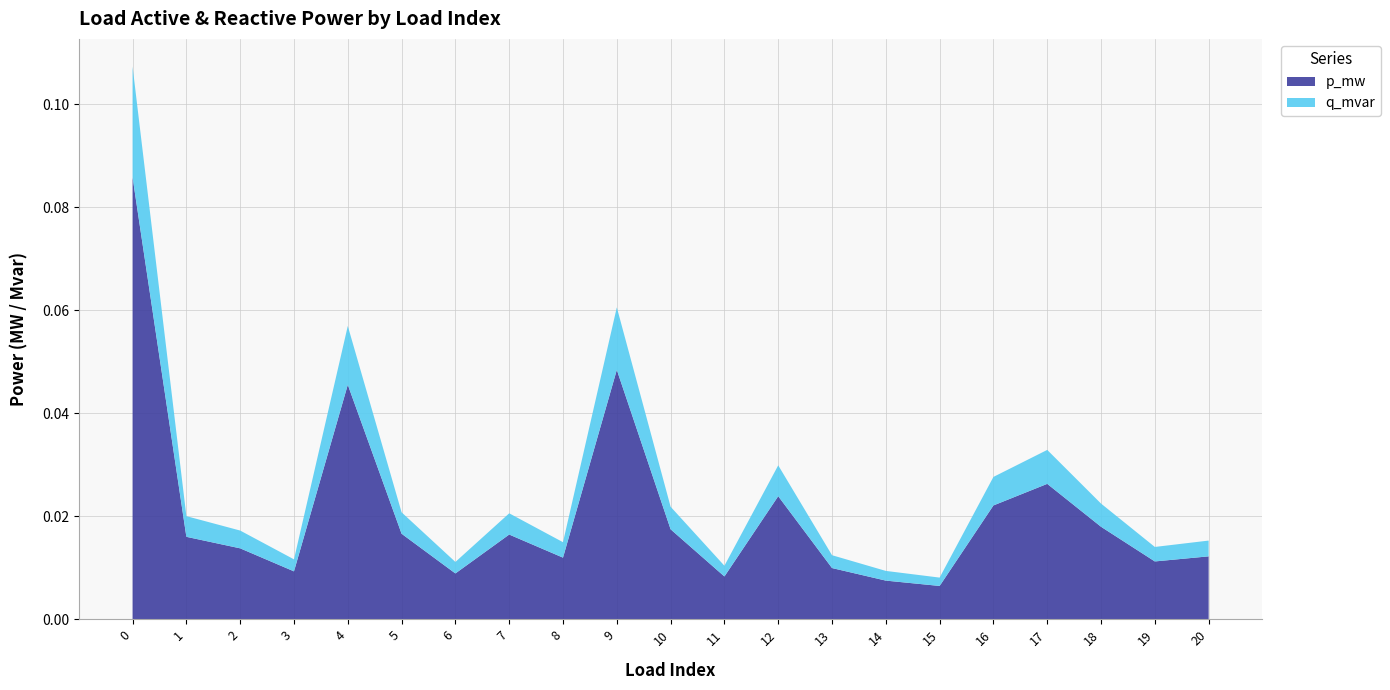

Reading right to left, what are all the values shown in this chart?

p_mw: 20=0.0	19=0.0	18=0.0	17=0.0	16=0.0	15=0.0	14=0.0	13=0.0	12=0.0	11=0.0	10=0.0	9=0.0	8=0.0	7=0.0	6=0.0	5=0.0	4=0.0	3=0.0	2=0.0	1=0.0	0=0.1
q_mvar: 20=0.0	19=0.0	18=0.0	17=0.0	16=0.0	15=0.0	14=0.0	13=0.0	12=0.0	11=0.0	10=0.0	9=0.0	8=0.0	7=0.0	6=0.0	5=0.0	4=0.0	3=0.0	2=0.0	1=0.0	0=0.0